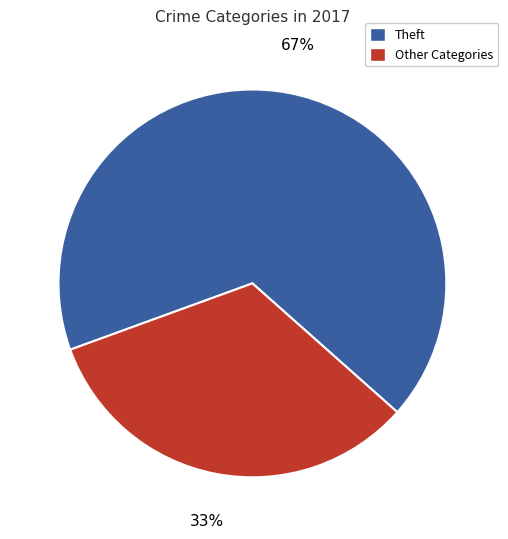

Approximately how many times larger is the value at Other Categories compared to Theft?

0.5